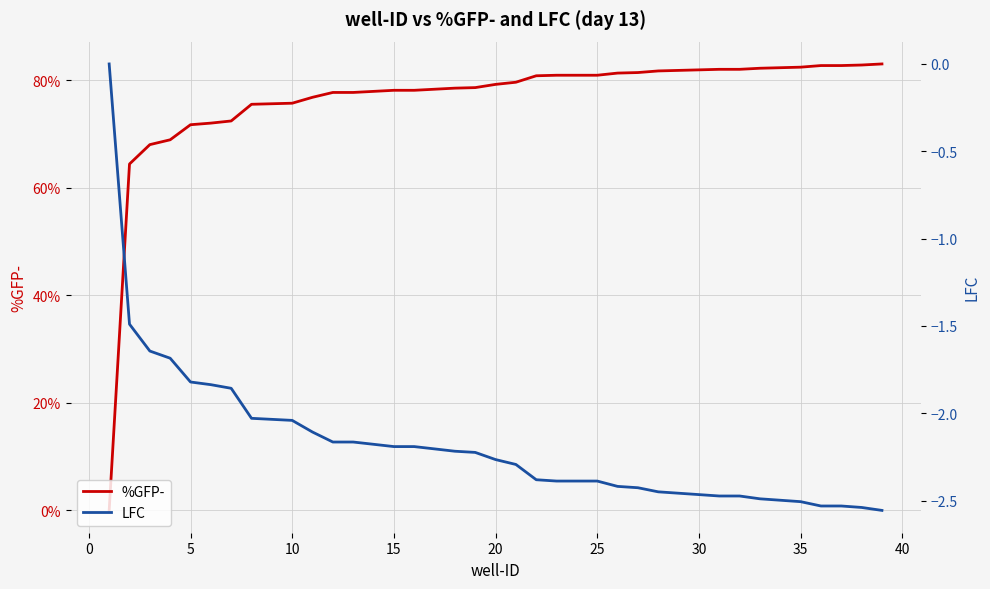

True or false: %GFP- has more than 1 interior local peaks.

False